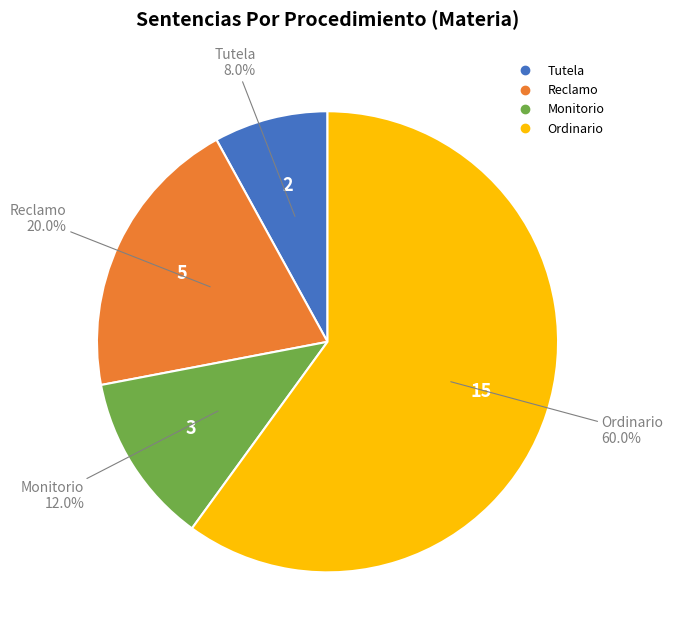

Combined, do Monitorio and Reclamo account for over 50%?

No